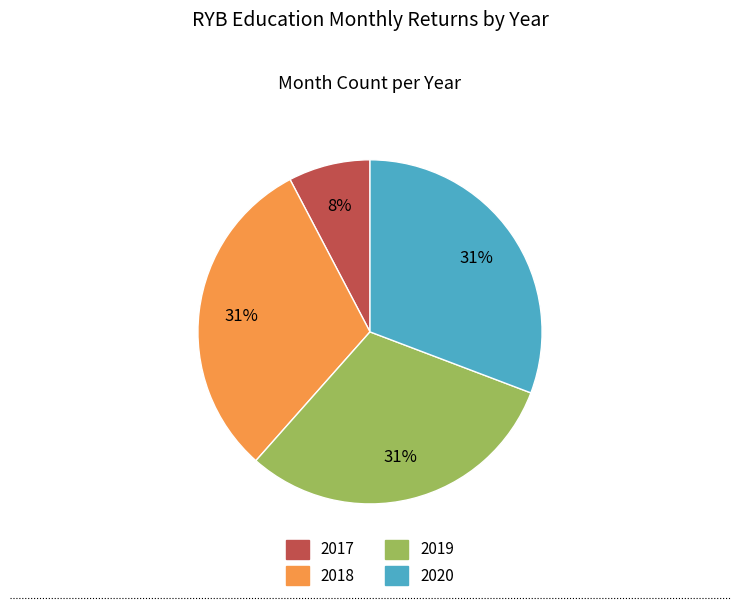

To the nearest percent, what portion does 2017 represent?

8%